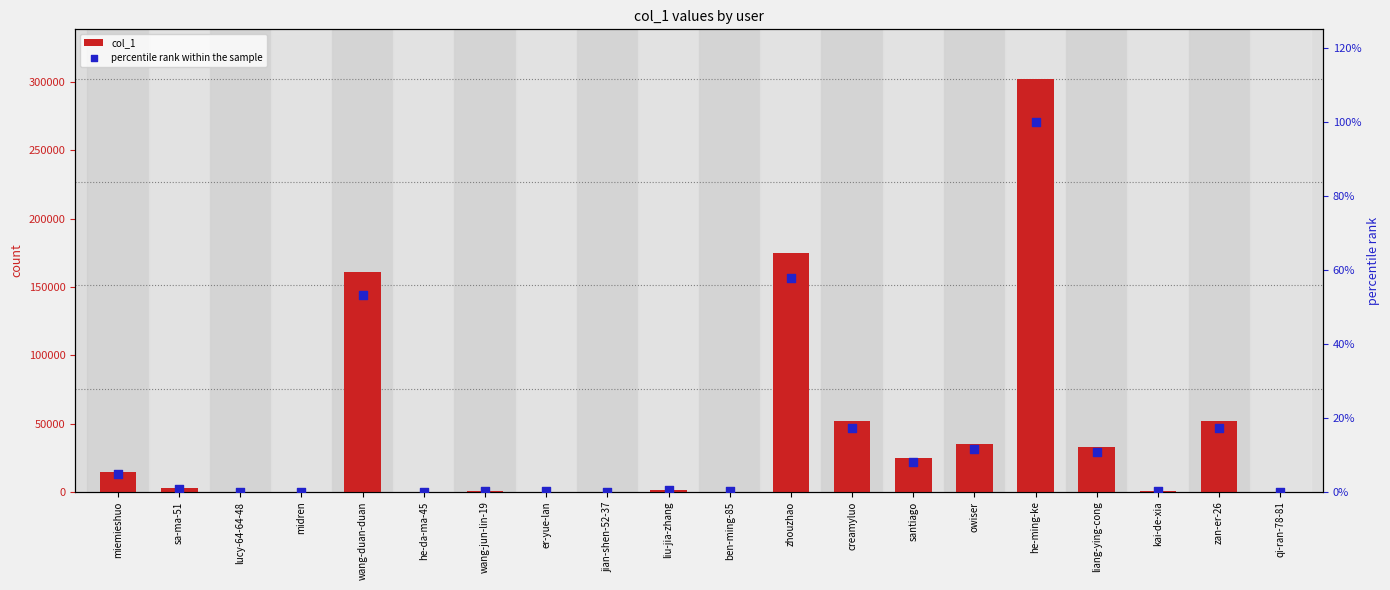

Which series has the widest spread of Y values?

col_1